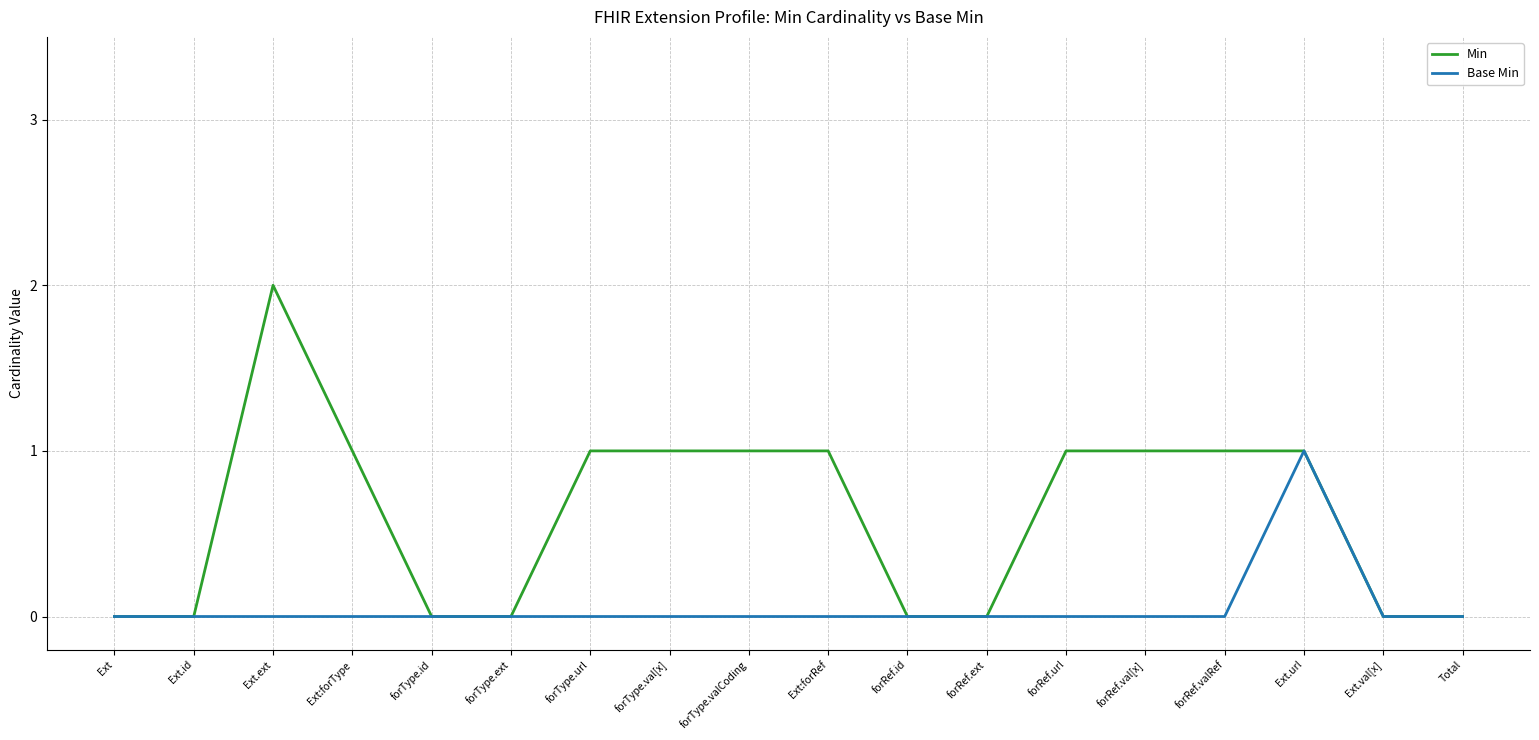

Read the Min value at Ext.url.

1